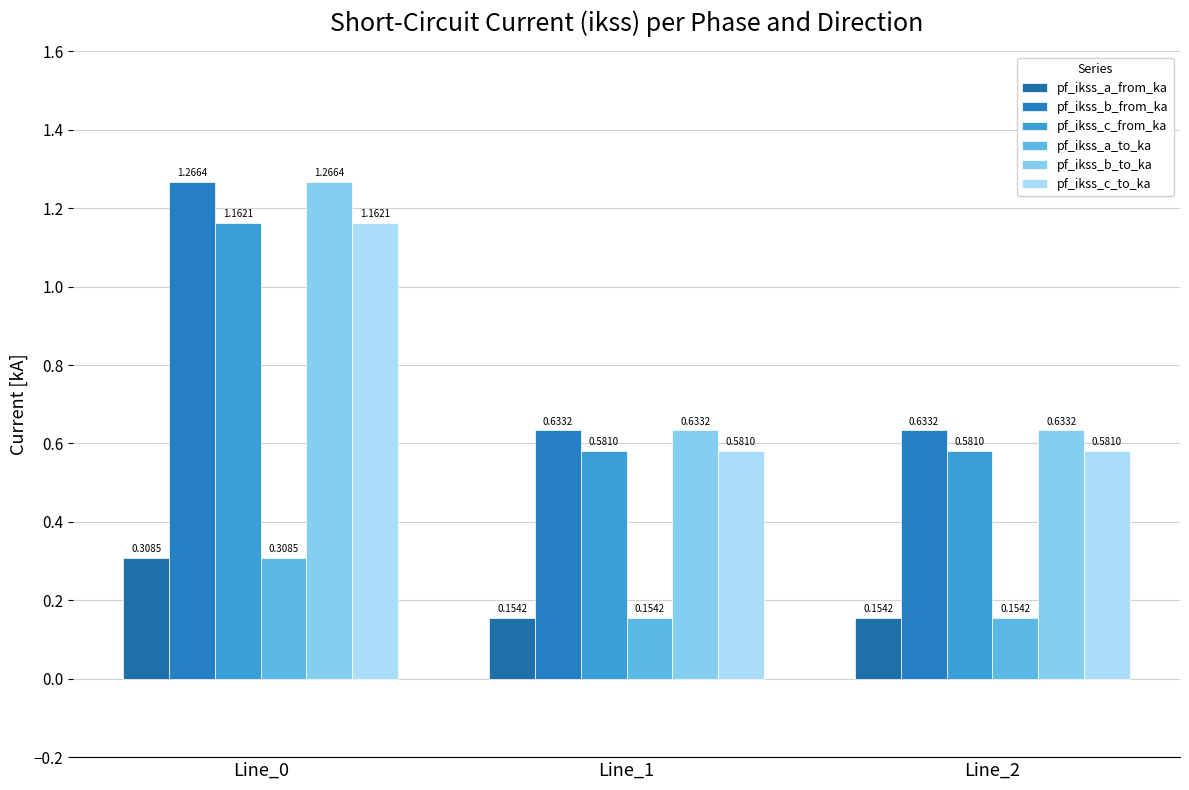

What is the average value of the pf_ikss_a_from_ka series?

0.2